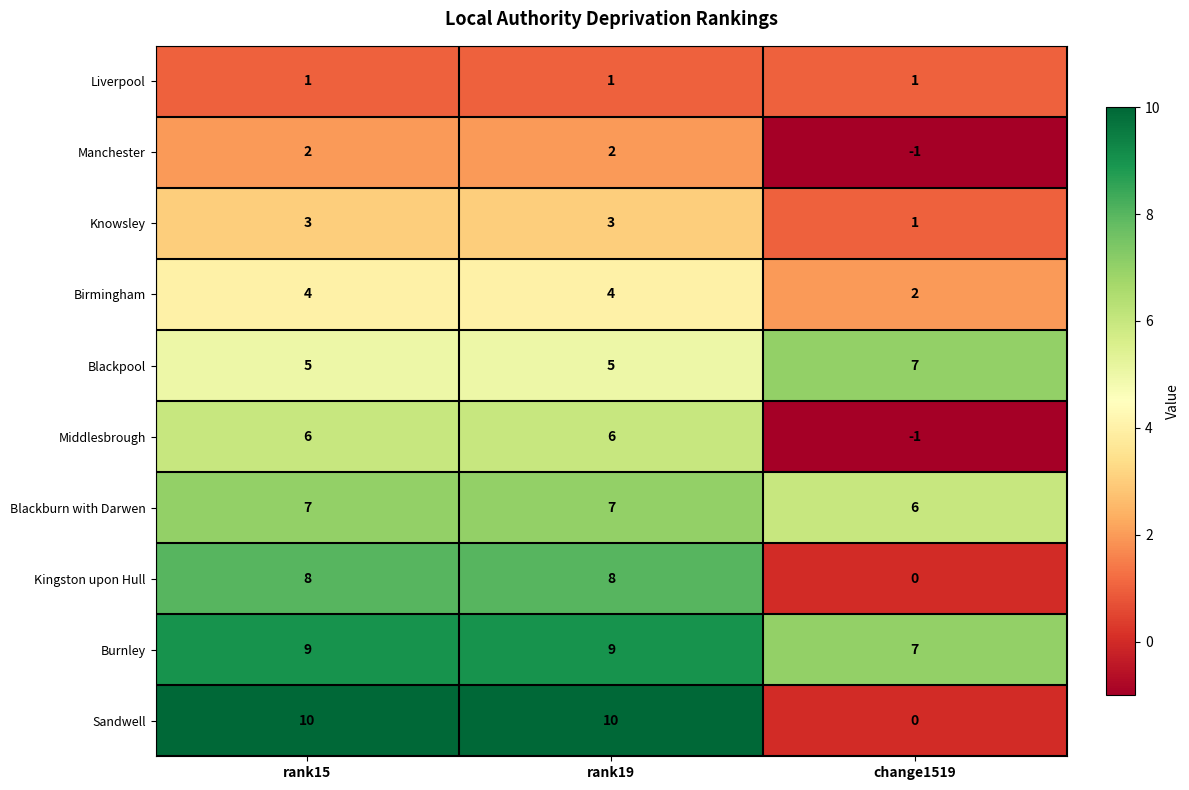

What is the minimum value for Burnley?

7